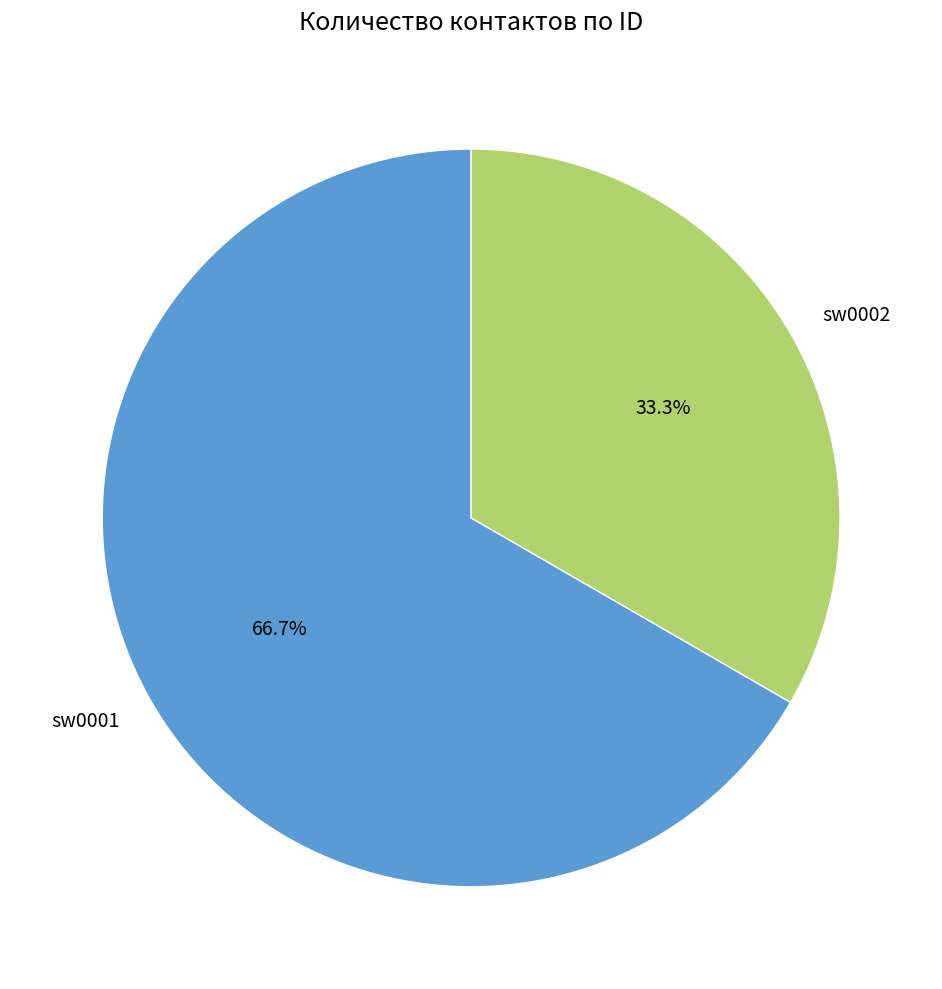

Rank the categories by value from lowest to highest.

sw0002, sw0001